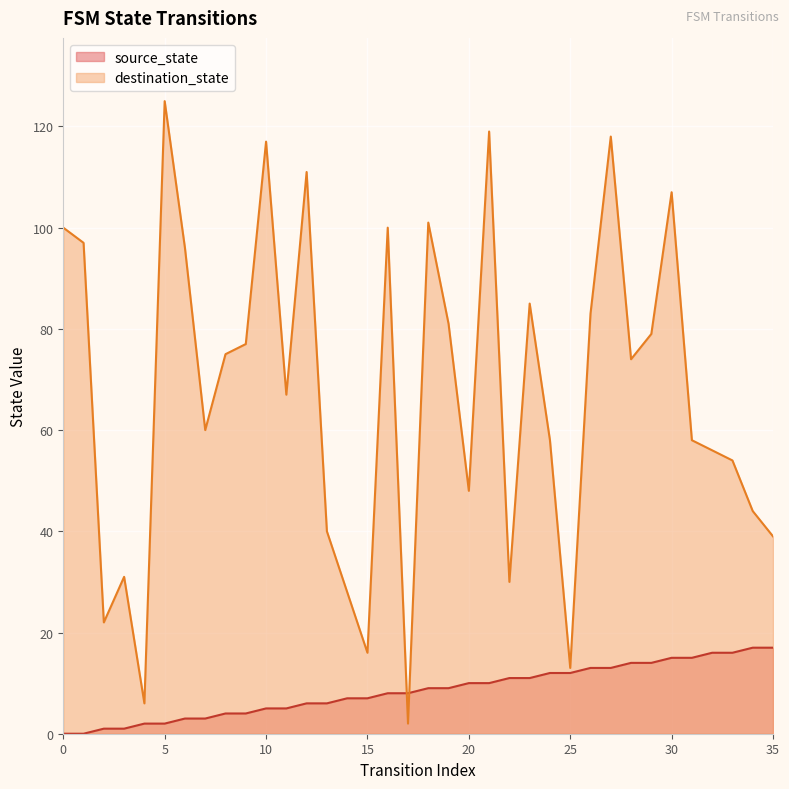

How many data points in destination_state are above 74?

17